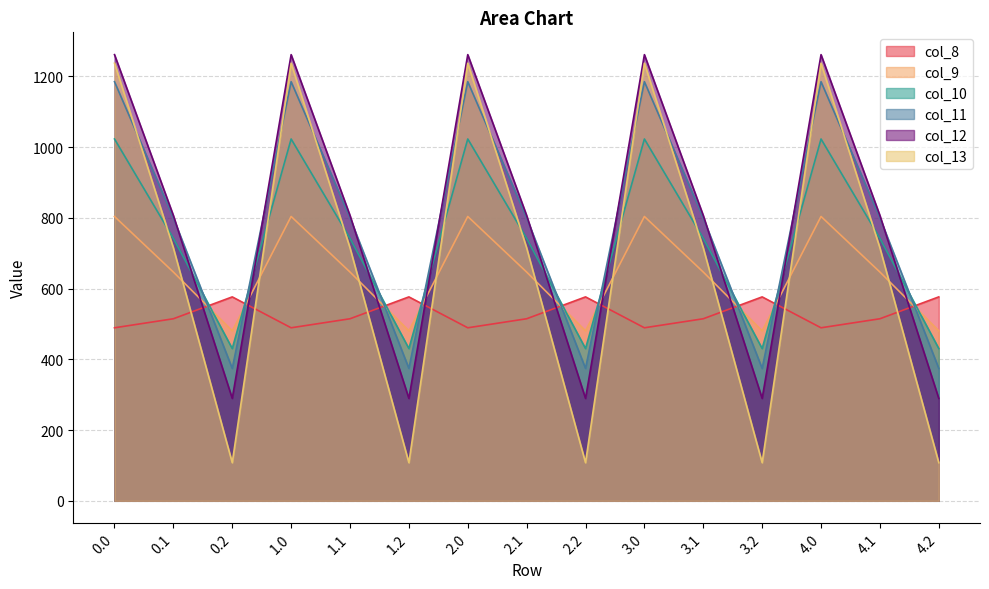

What position from the left is 2.0?

7